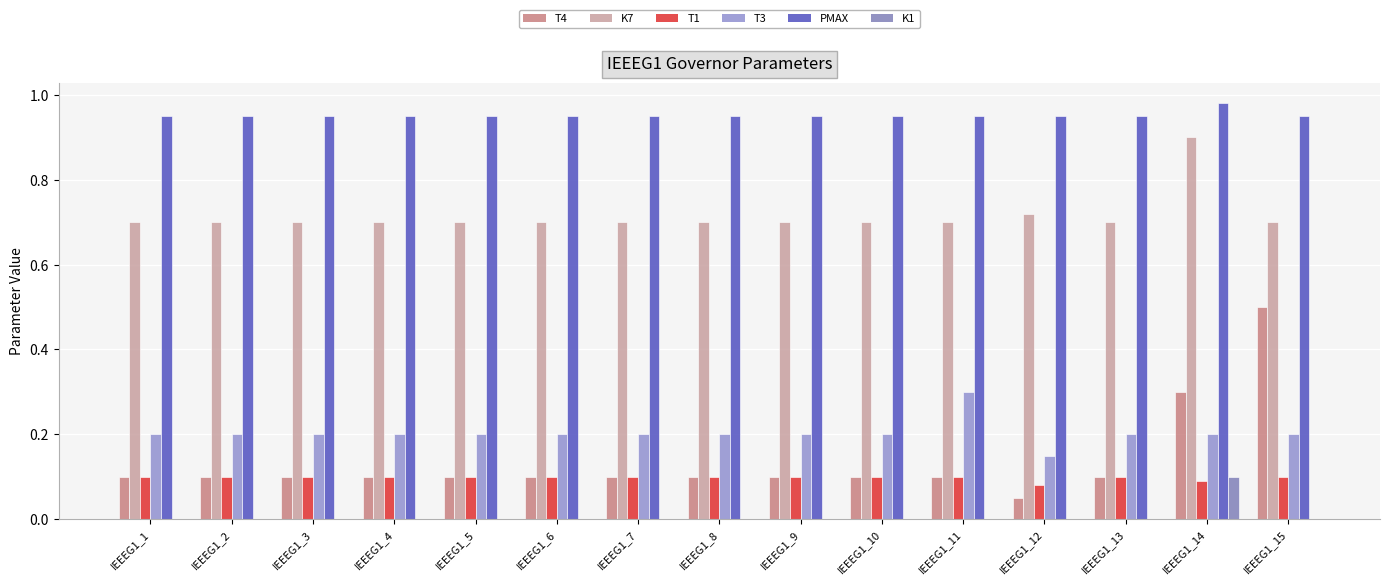

What is the greatest value displayed?

1.0